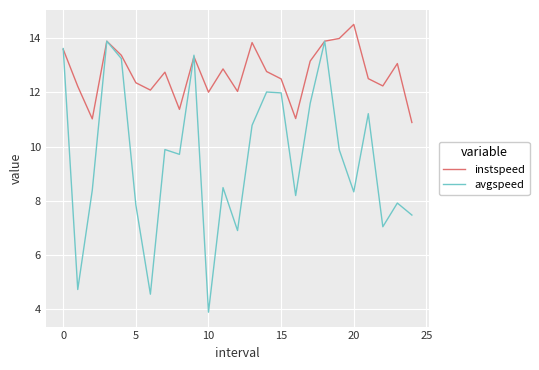

What is the sum of all instspeed values?

317.3